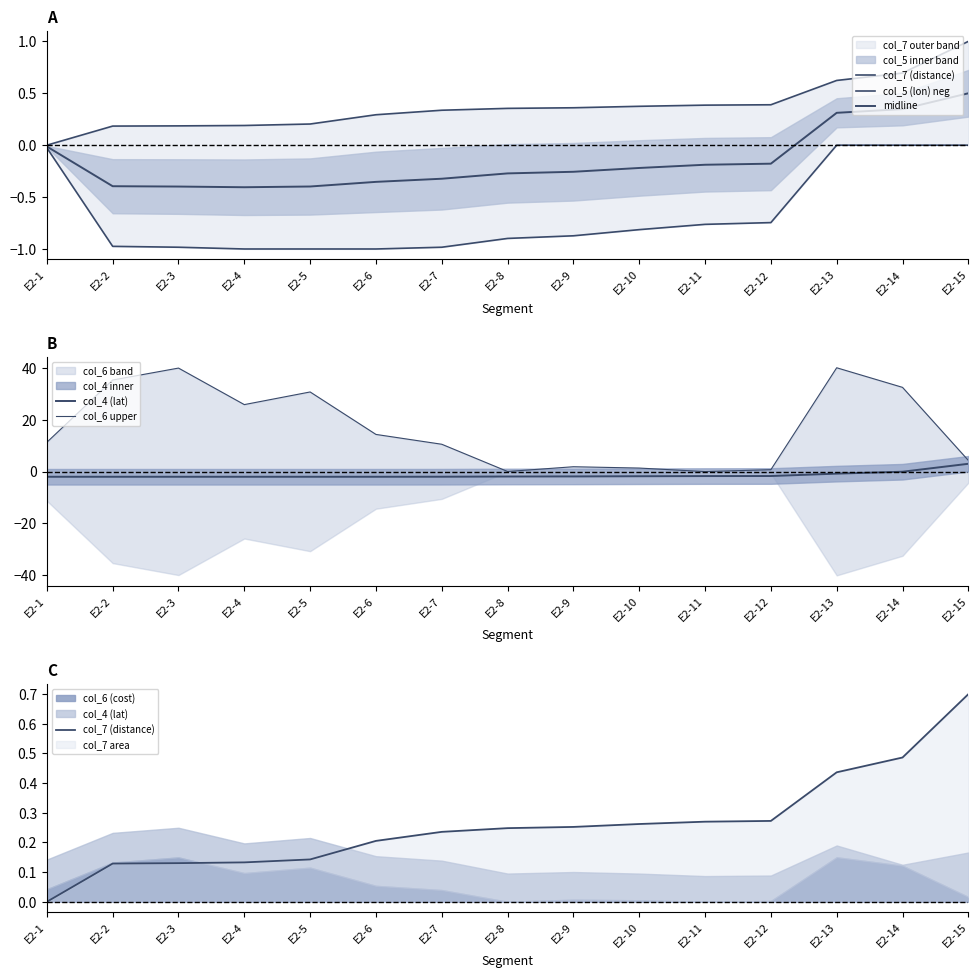

At E2-10, list the series in order from smallest to largest.

col_4 (lat), col_5 (lon) neg, midline, col_7 (distance), col_6 upper